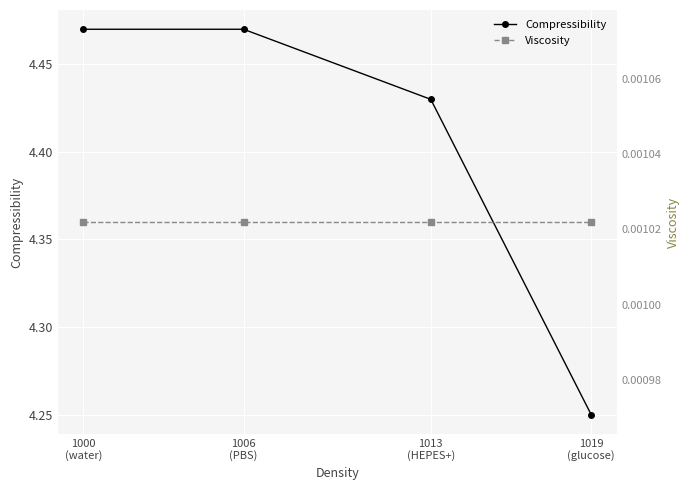

Which series has the largest total across all categories?

Compressibility